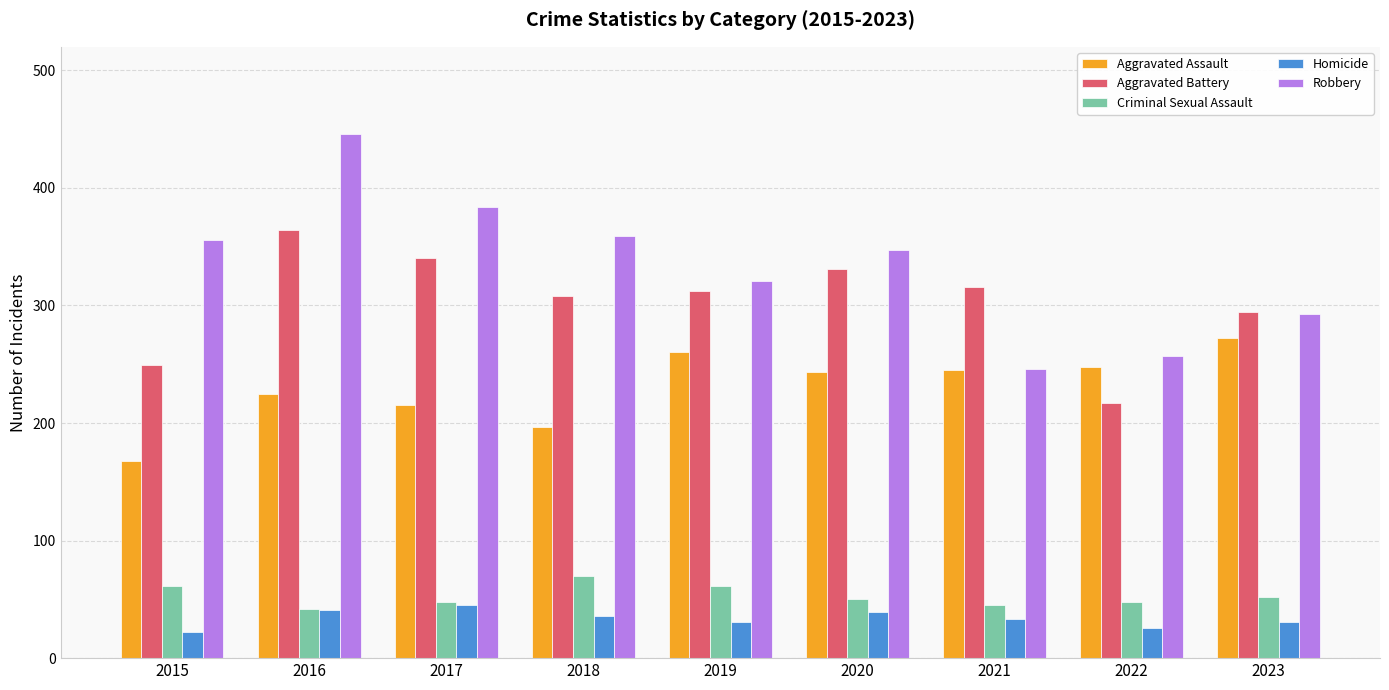

What is the highest value of the Criminal Sexual Assault series?

70